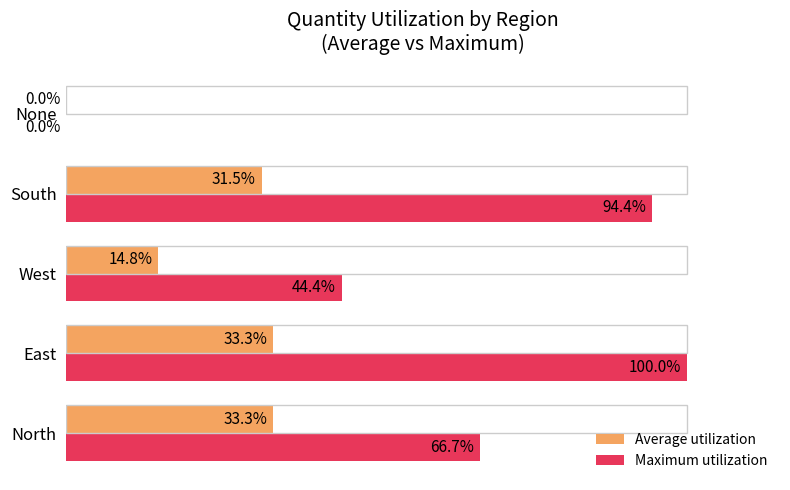

Which series has the largest total across all categories?

Maximum utilization